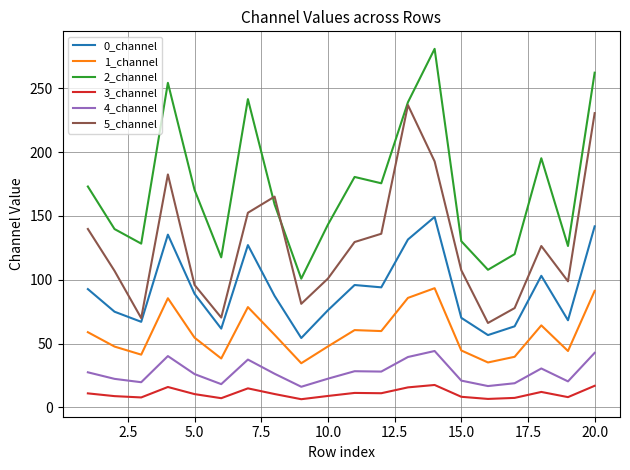

Which series has the largest total across all categories?

2_channel